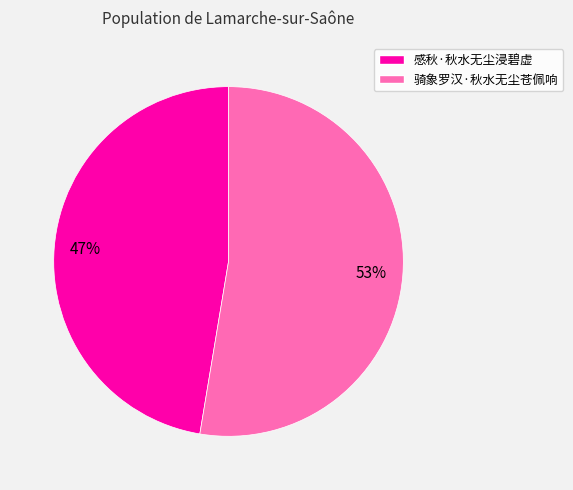

The 骑象罗汉·秋水无尘苍佩响 slice represents 58% of the pie. True or false?

False